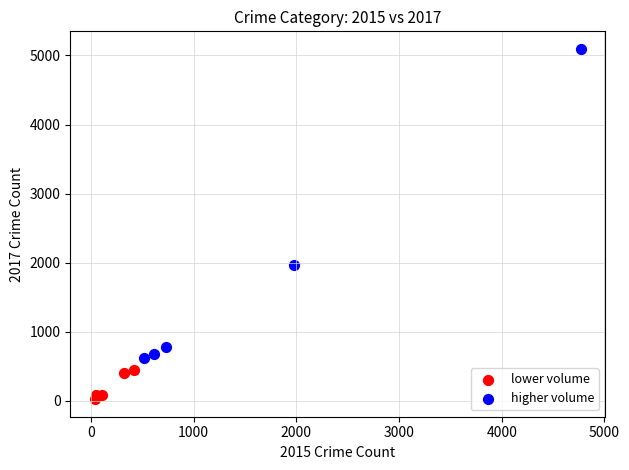

Which series has the widest spread of Y values?

higher volume